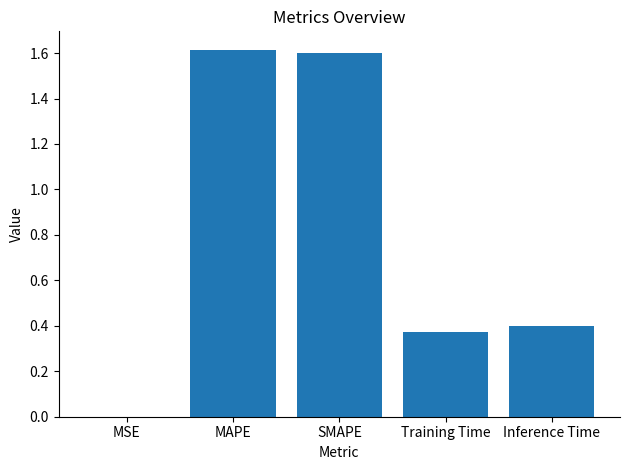

The chart shows a value of 2.1 at SMAPE. True or false?

False